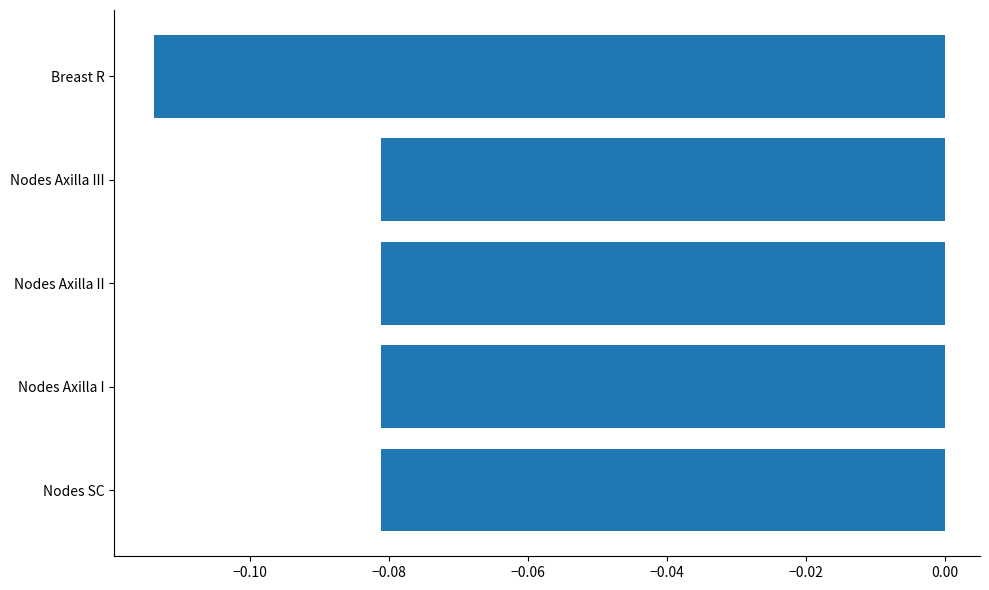

The value at Nodes Axilla III is -0.0. True or false?

False